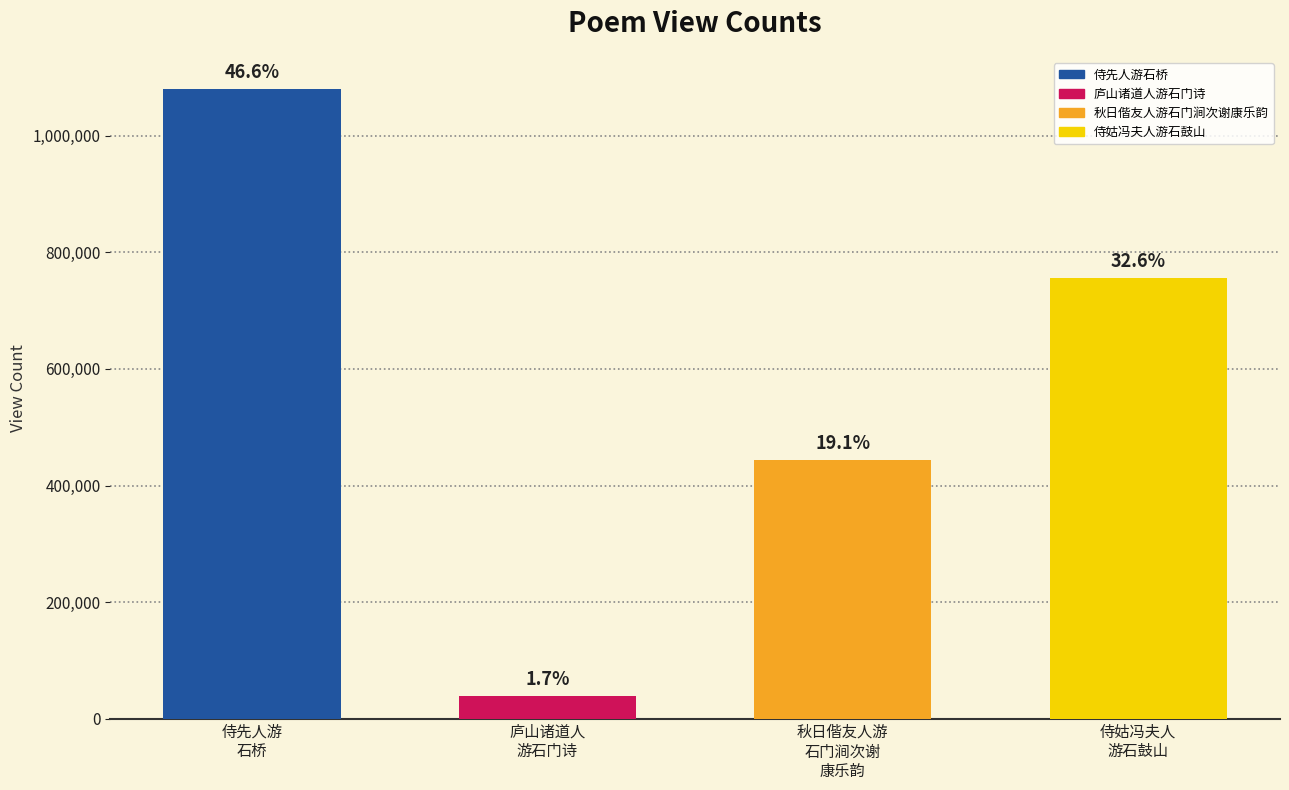

Reading left to right, what are all the values shown in this chart?

1080759	39985	444009	755828